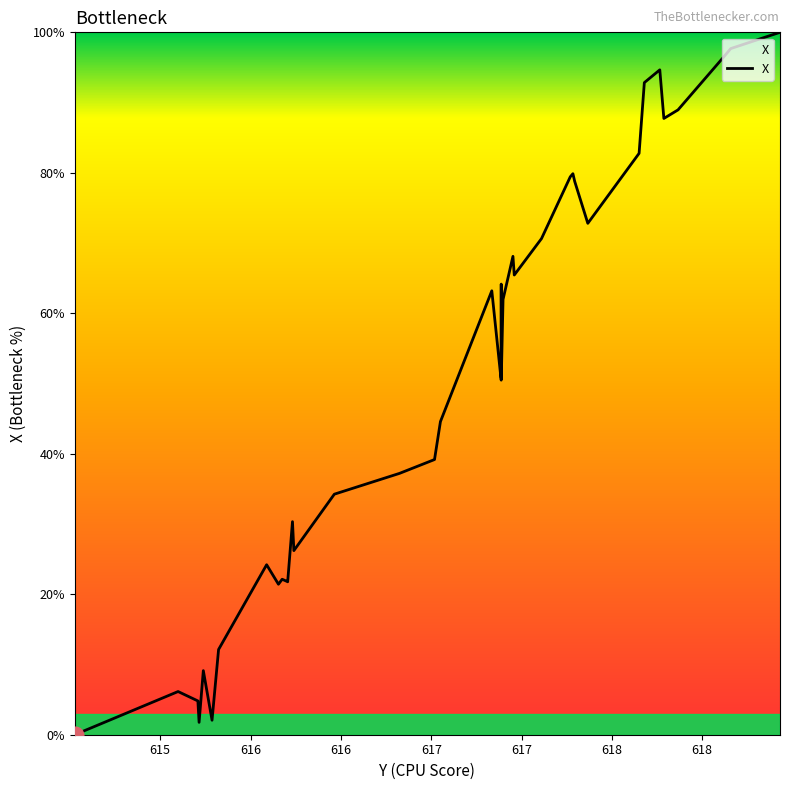

What is the greatest value displayed?

100.0